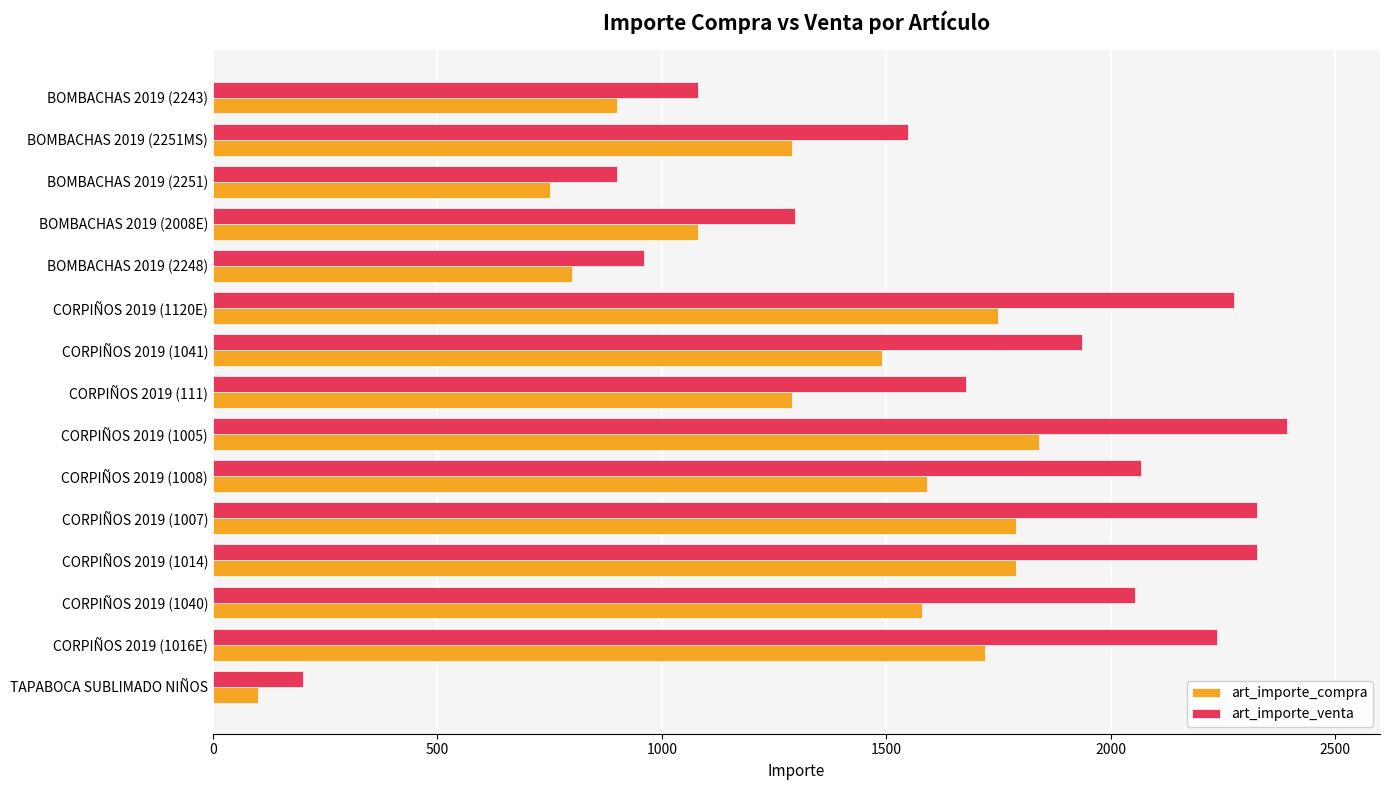

Rank the series by their maximum value, from highest to lowest.

art_importe_venta, art_importe_compra